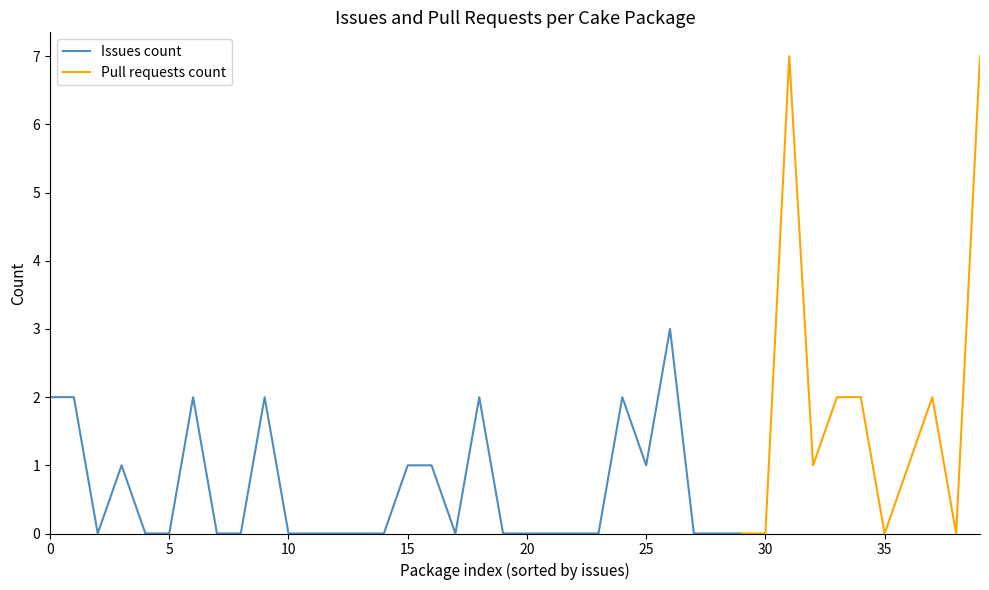

How many times do Issues count and Pull requests count cross each other?

8